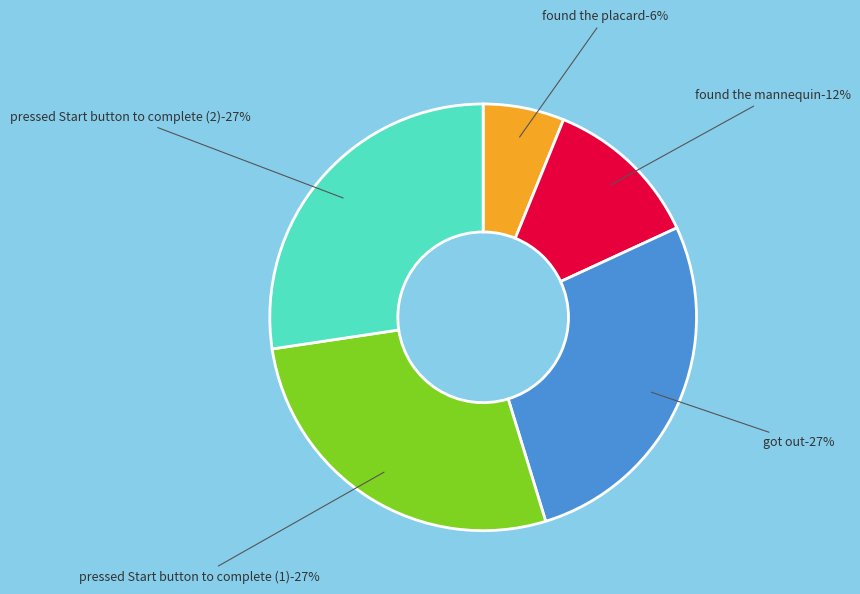

Which slice is the largest?

pressed Start button to complete (2)